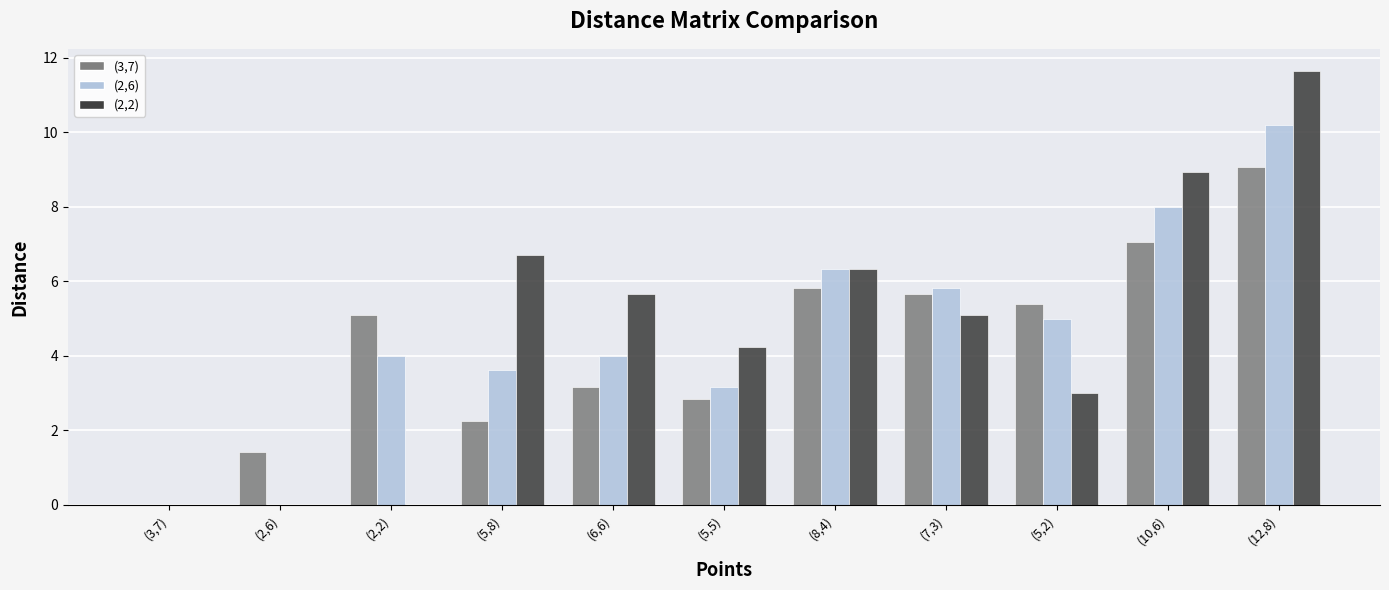

Where is (3,7) nearest to the value 4?

(6,6)